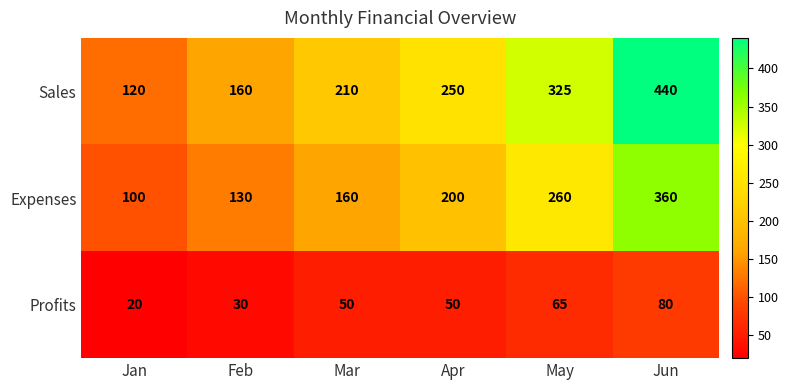

Is it true that Sales equals 296 at Mar?

False